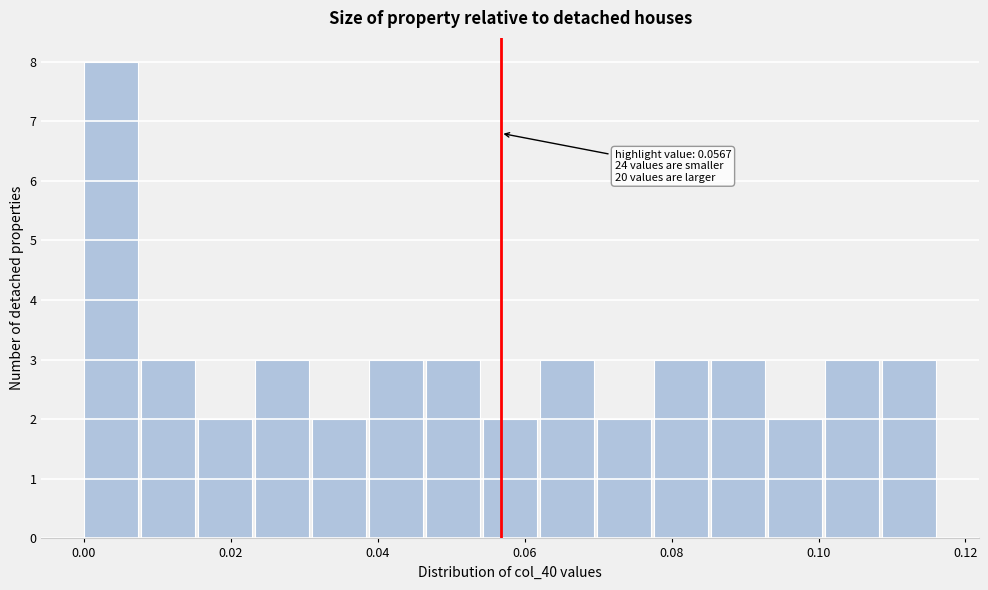

Around what value on the x-axis is the tallest bar? Give the approximate position of its centre, as read against the axis.

0.004